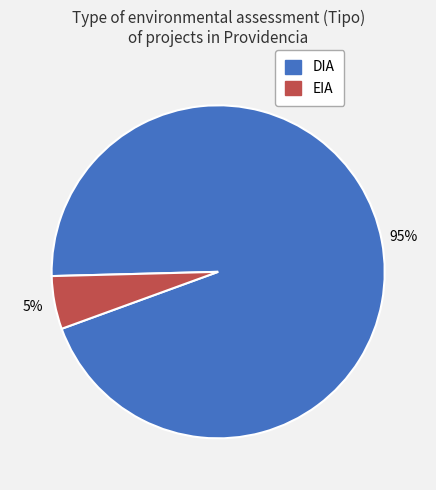

Rank the categories by value from highest to lowest.

DIA, EIA